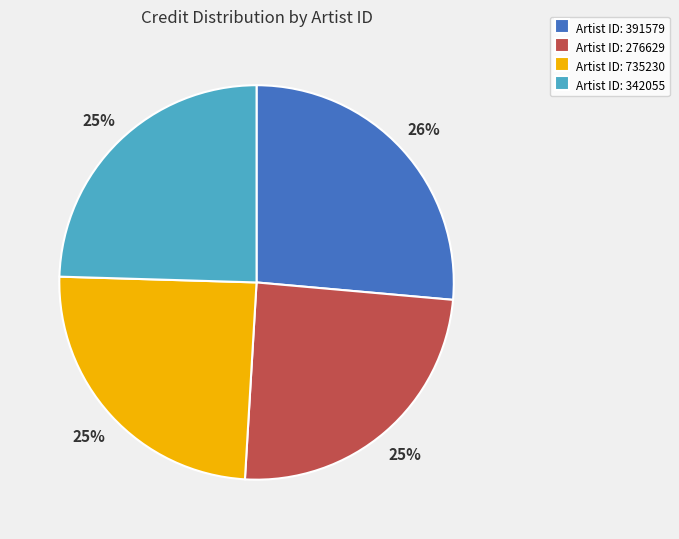

Is there any slice that represents more than half of the pie?

No